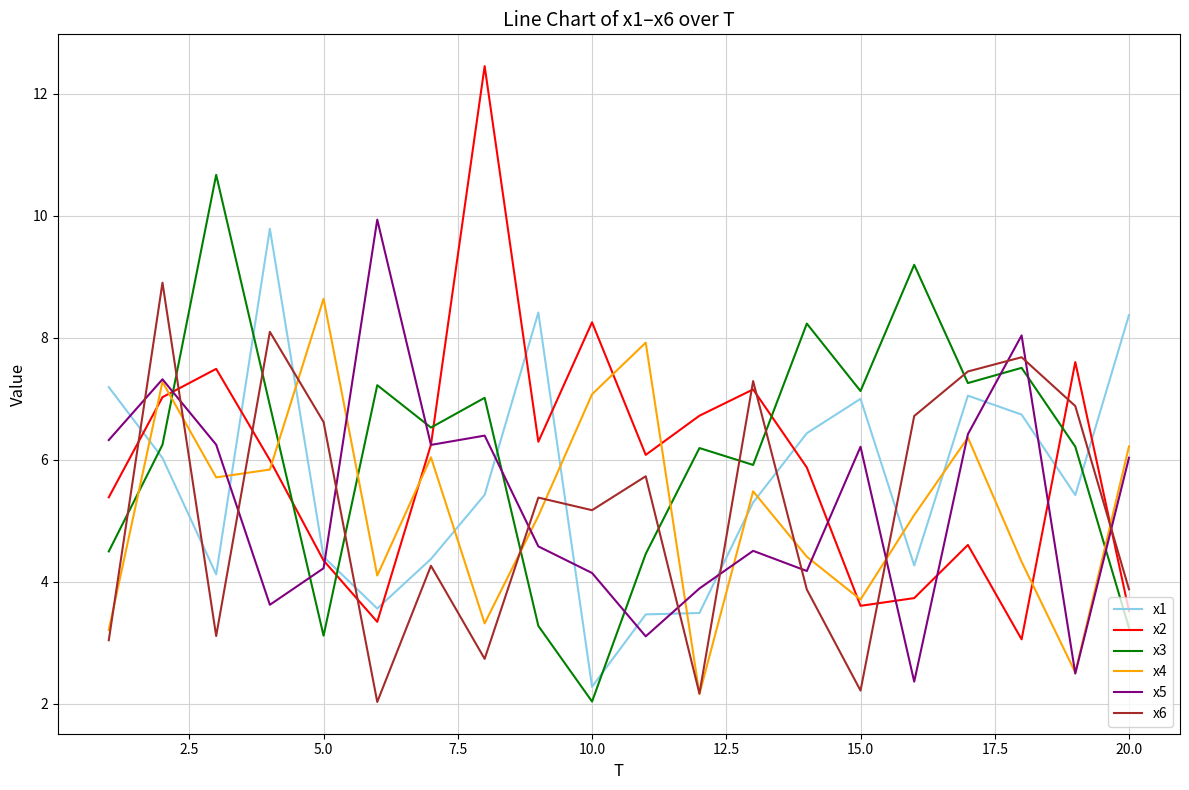

True or false: x2 and x6 cross at least once.

True